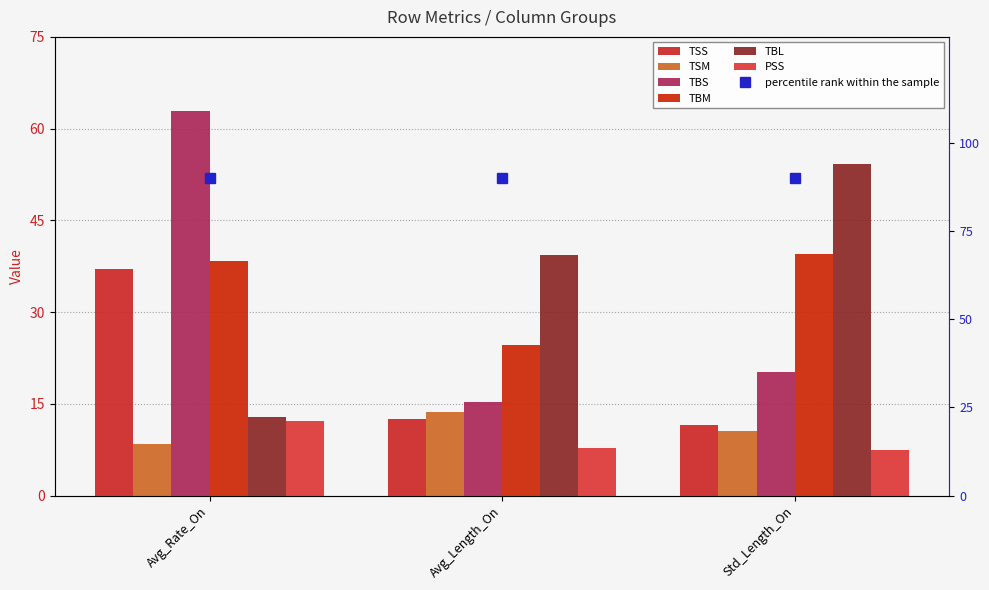

What is the sum of the TBL values at Avg_Rate_On and Std_Length_On?

67.1